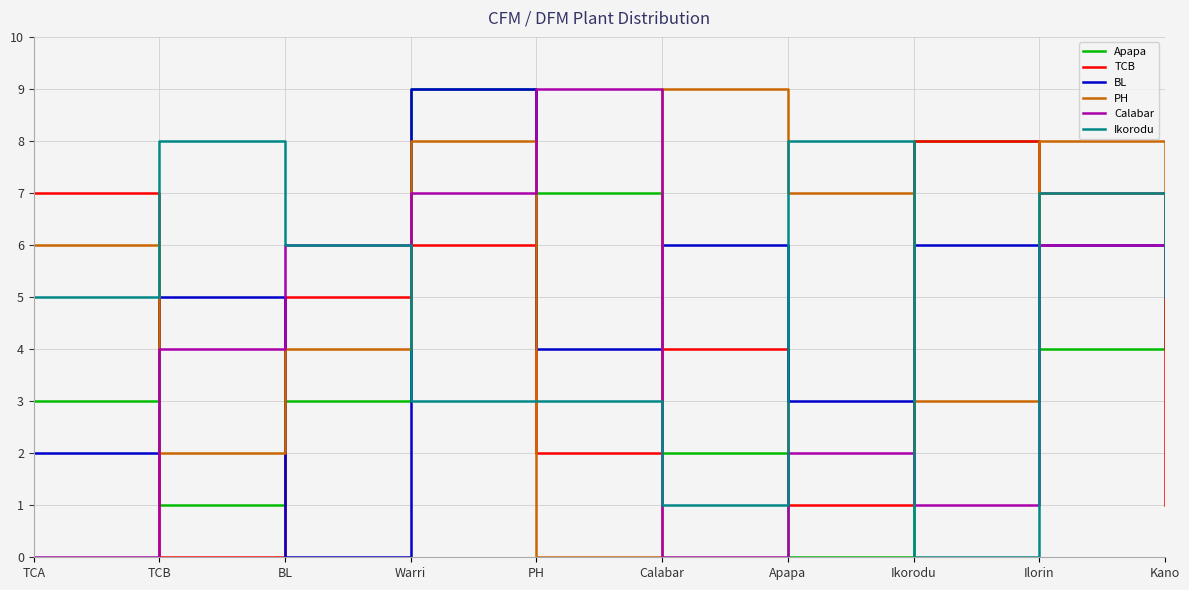

What position from the left is TCA?

1